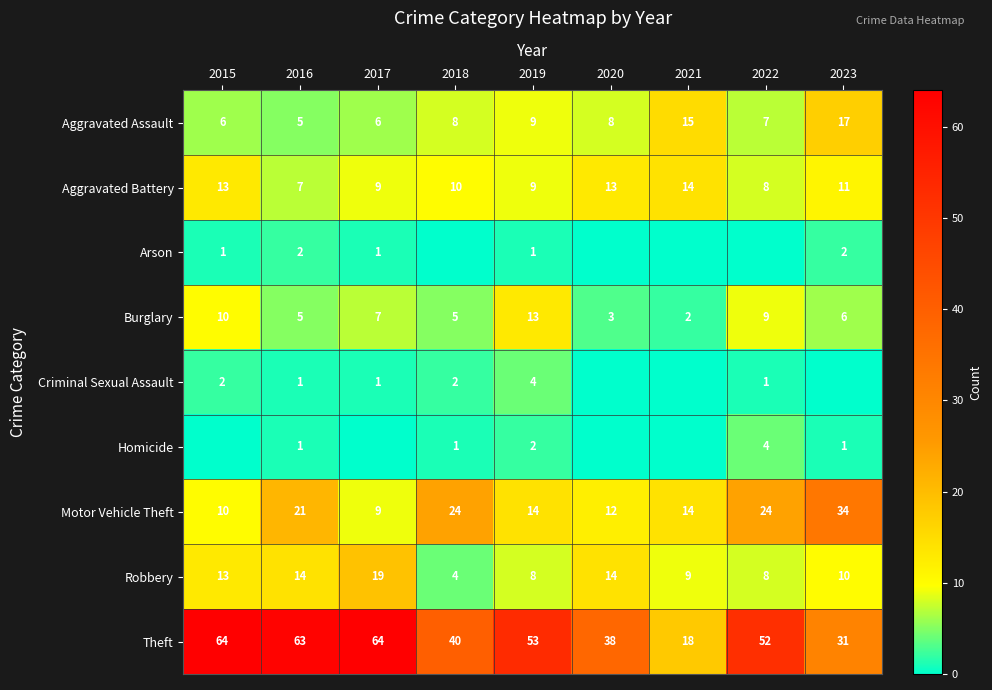

Which has a higher value, 2020 or 2019?

2019